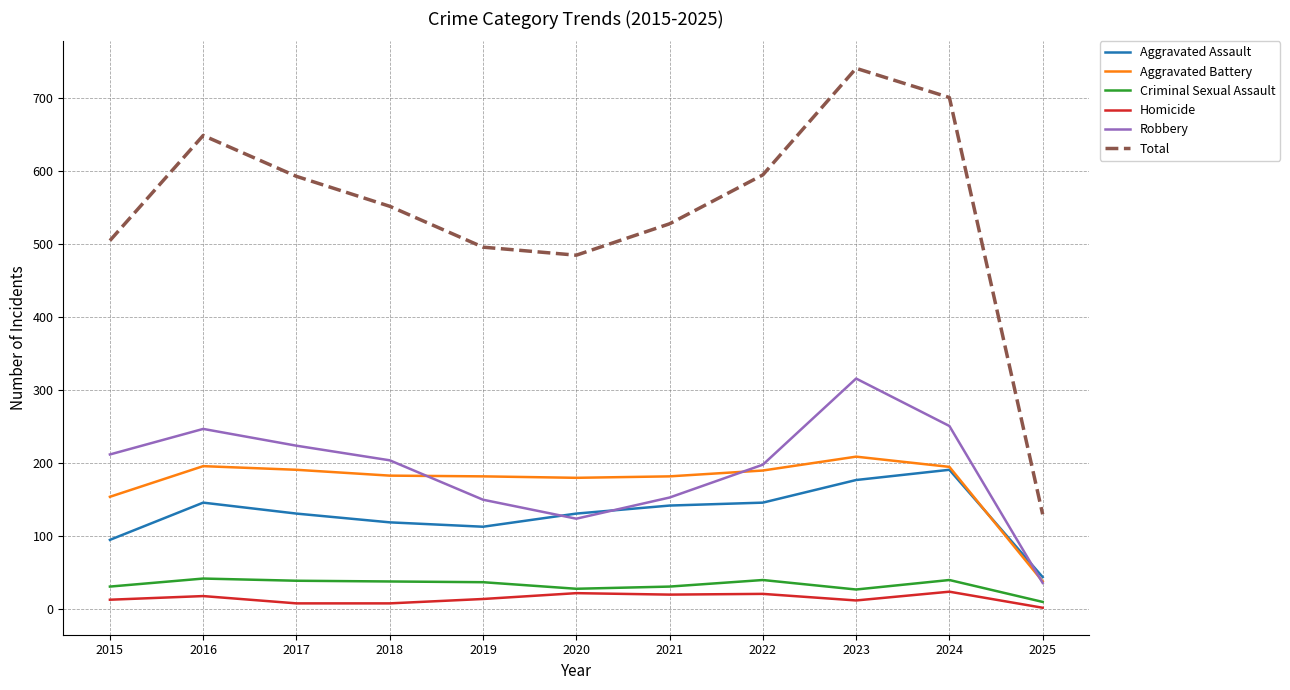

What is the minimum value for Criminal Sexual Assault?

10